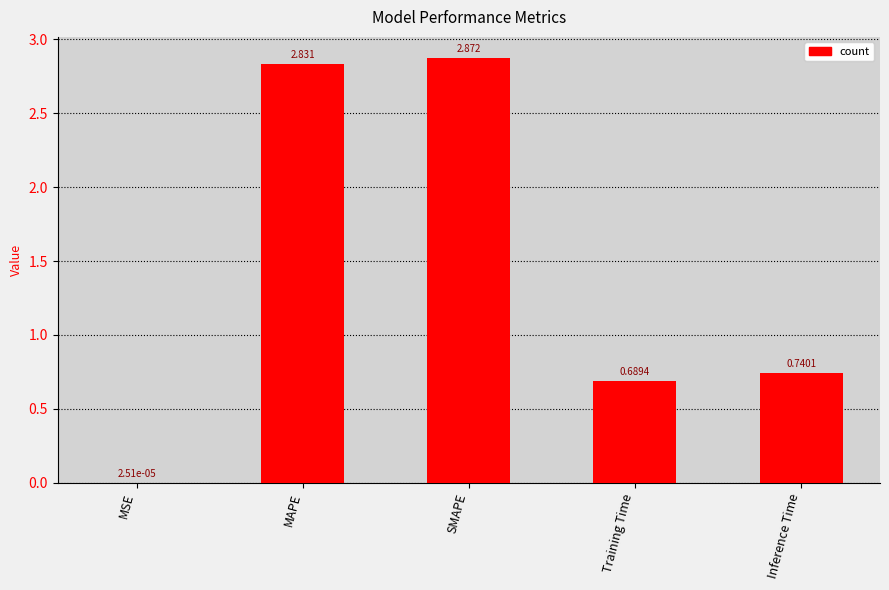

Between Inference Time and MSE, which is larger?

Inference Time